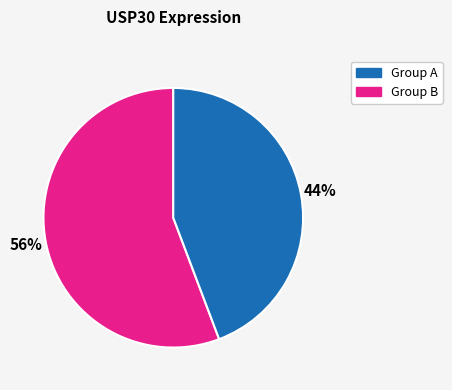

To the nearest percent, what is the average slice percentage?

50%